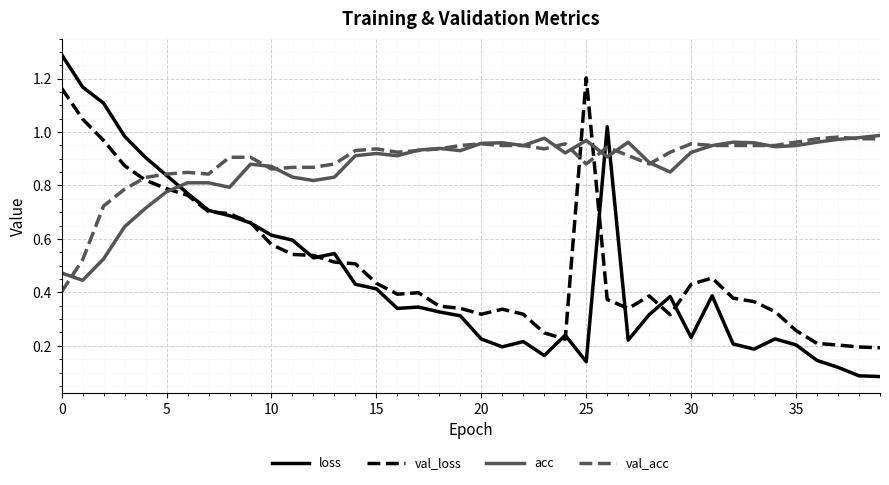

How many intersections are there between val_acc and loss?

3